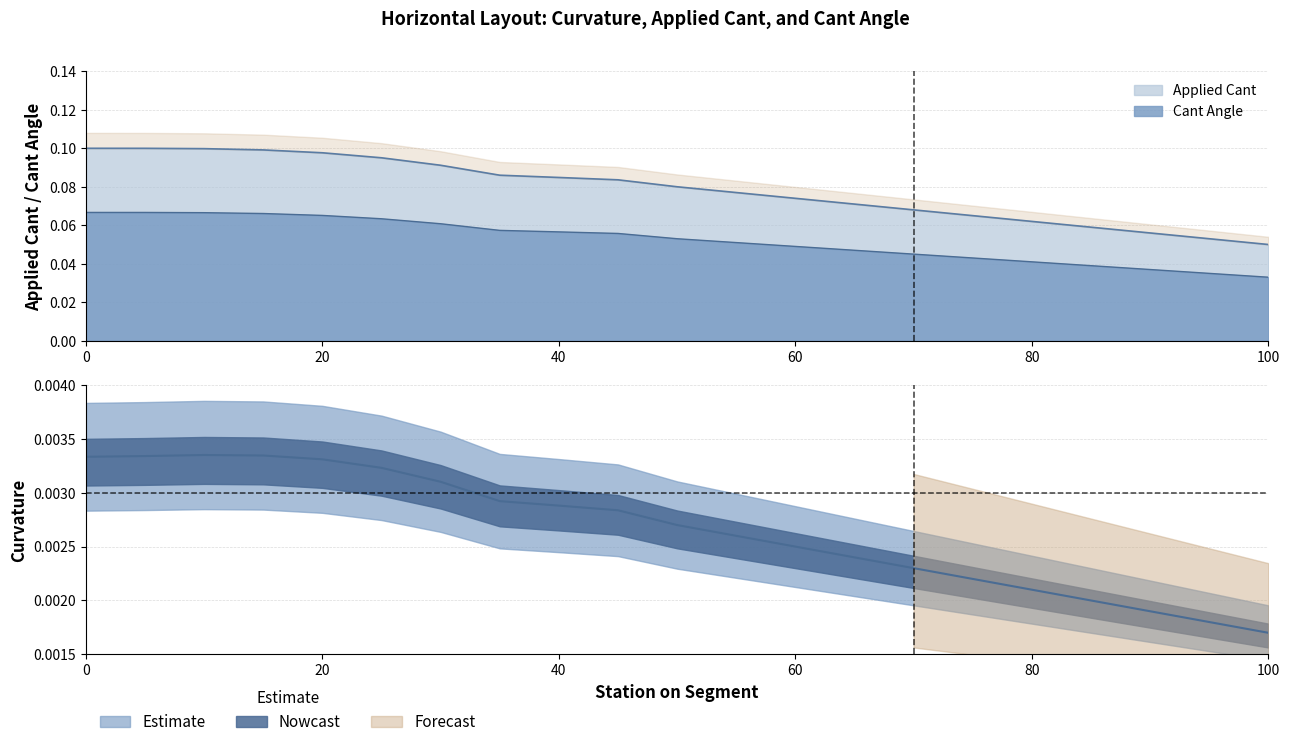

How many lines are shown in the chart?

3